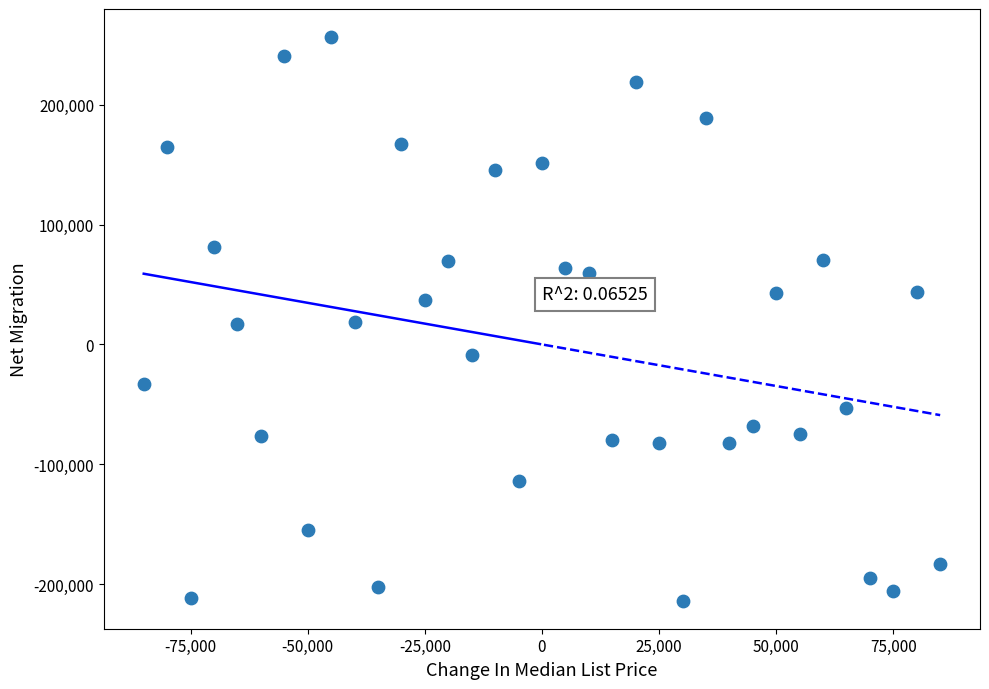

What is the range of X values (max minus min)?

170000.0